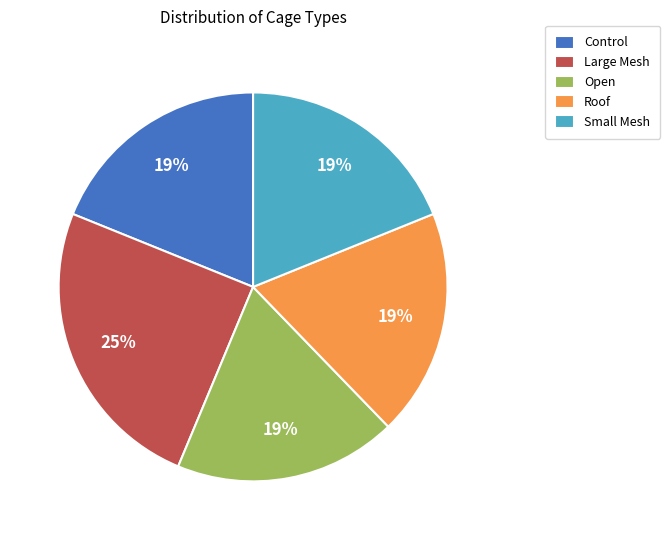

Which category has the biggest portion of the pie?

Large Mesh